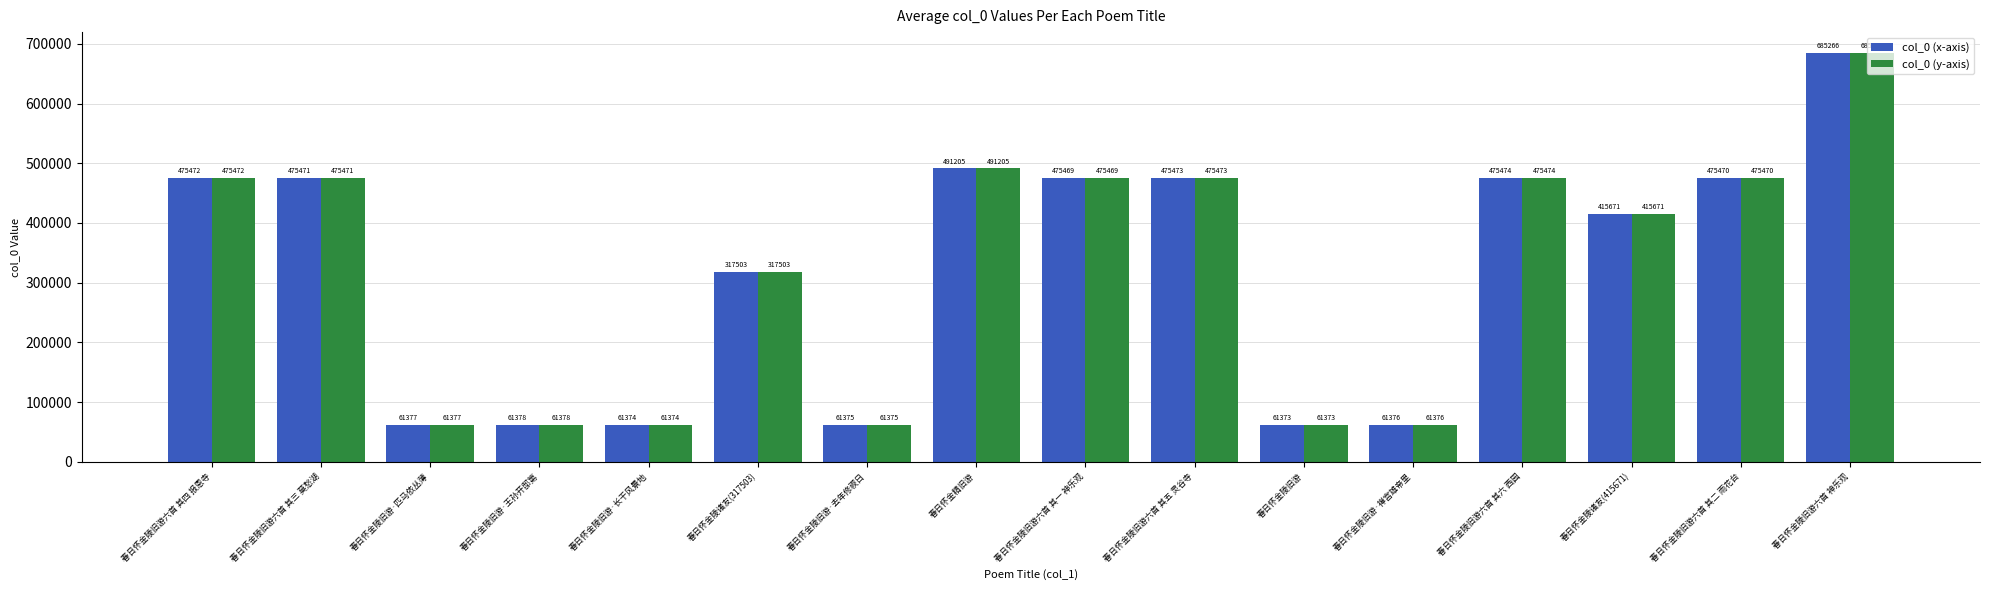

What is the minimum value shown in the chart?

61373